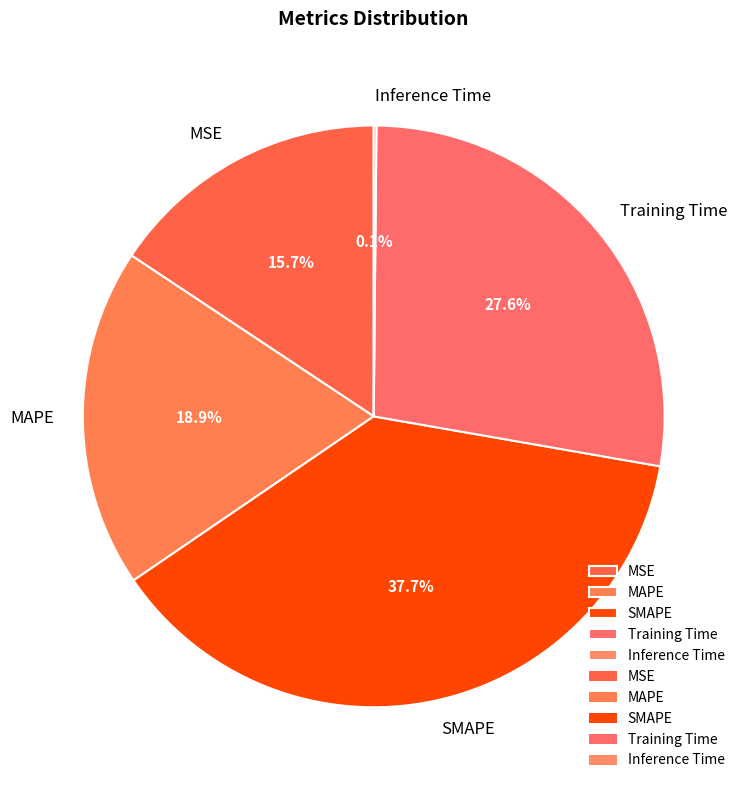

Is Training Time the majority of the pie?

No